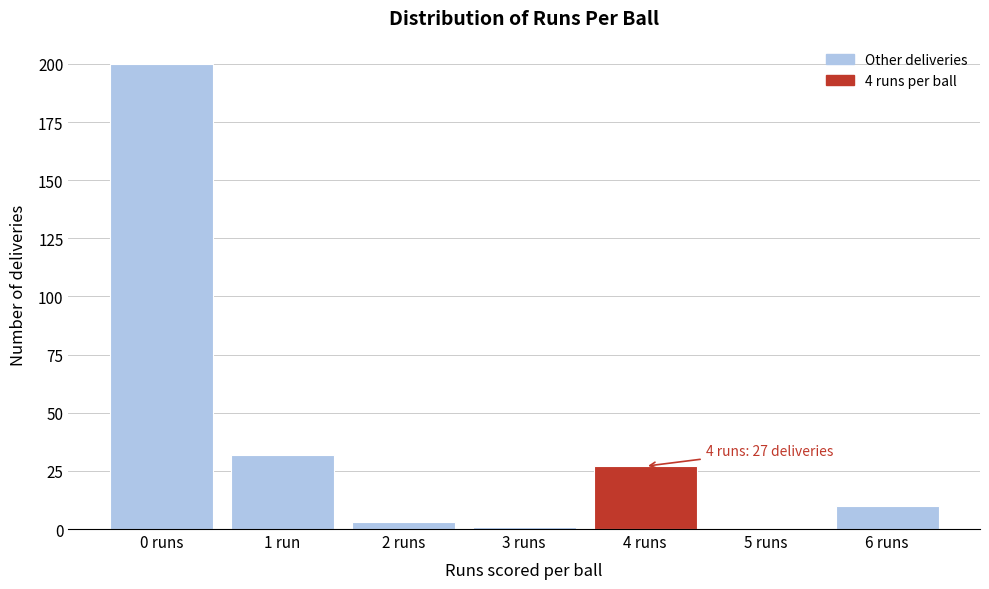

Reading right to left, transcribe all the data shown in this chart.

6 runs=10	5 runs=0	4 runs=27	3 runs=1	2 runs=3	1 run=32	0 runs=200